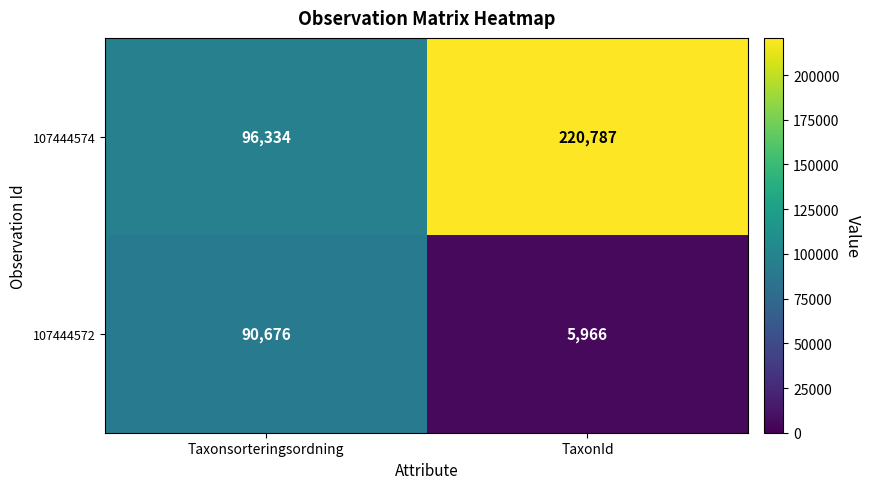

Which label corresponds to the smallest value in the chart?

TaxonId